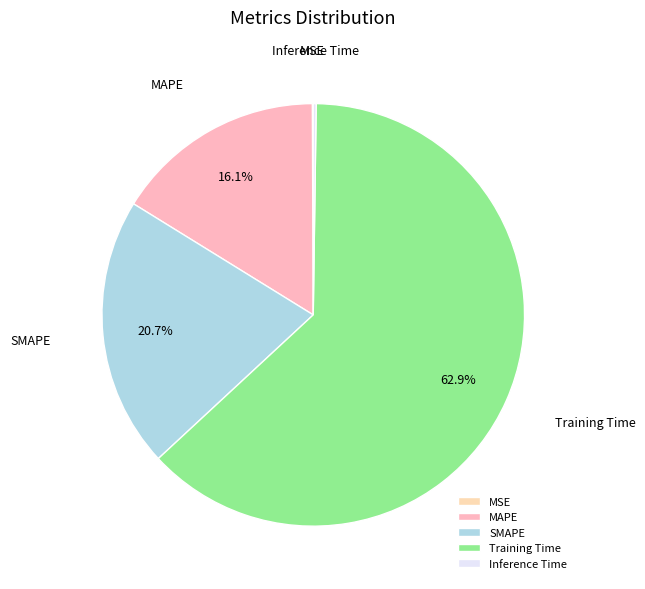

What is the ratio of the value at SMAPE to the value at Training Time?

0.3